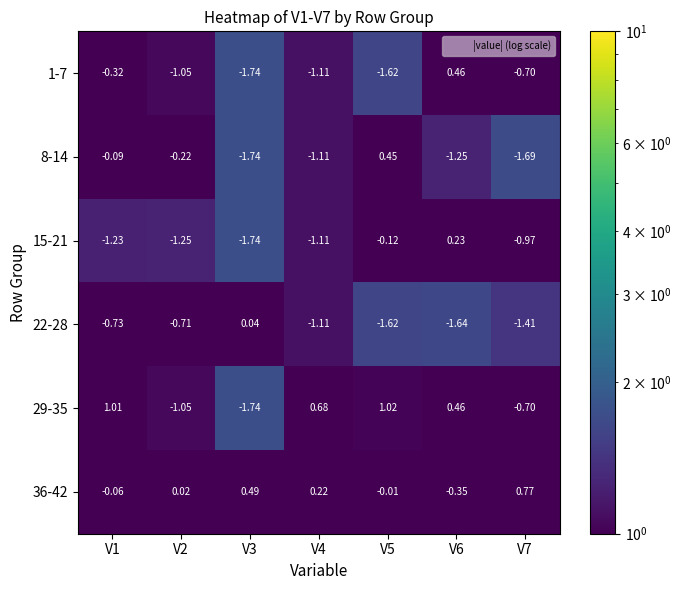

How many data points in 1-7 are less than -1?

4